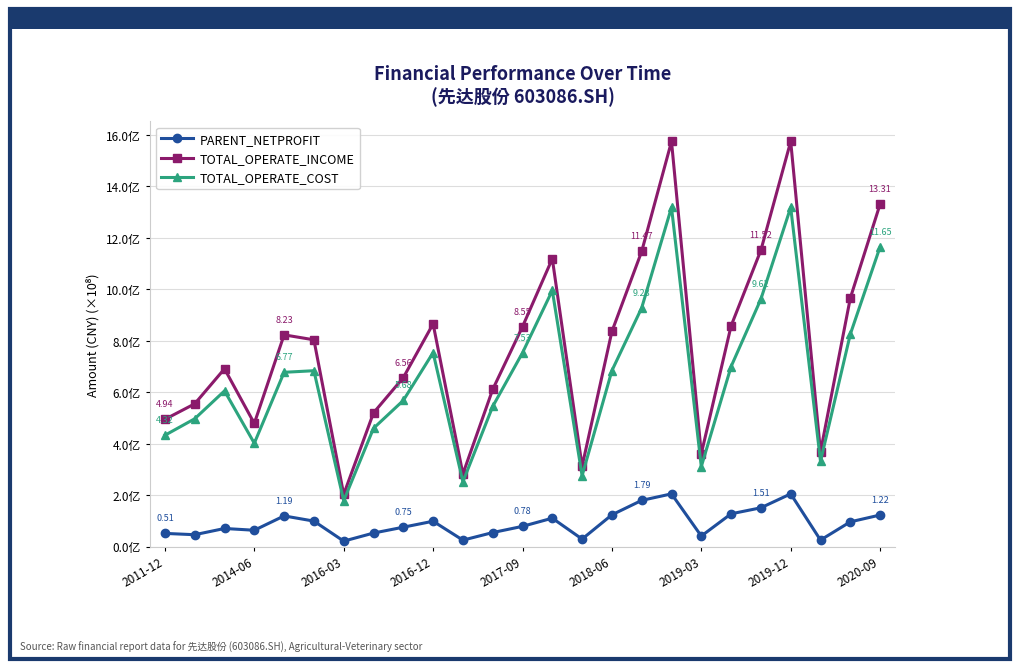

Reading left to right, transcribe all the data shown in this chart.

PARENT_NETPROFIT: 0.5	0.5	0.7	0.6	1.2	1.0	0.2	0.5	0.8	1.0	0.2	0.5	0.8	1.1	0.3	1.2	1.8	2.0	0.4	1.3	1.5	2.0	0.2	1.0	1.2
TOTAL_OPERATE_INCOME: 4.9	5.5	6.9	4.8	8.2	8.0	2.0	5.2	6.6	8.7	2.8	6.1	8.5	11.2	3.1	8.4	11.5	15.7	3.6	8.6	11.5	15.7	3.7	9.7	13.3
TOTAL_OPERATE_COST: 4.3	5.0	6.0	4.0	6.8	6.8	1.8	4.6	5.7	7.5	2.5	5.4	7.5	10.0	2.7	6.8	9.3	13.2	3.1	7.0	9.6	13.2	3.3	8.3	11.6